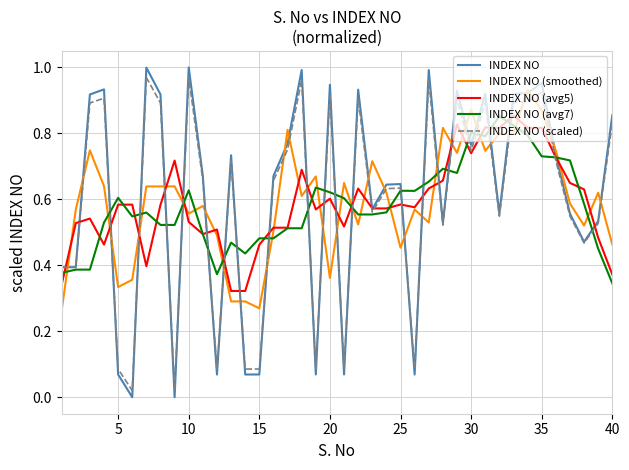

Which series has the widest spread of values?

INDEX NO